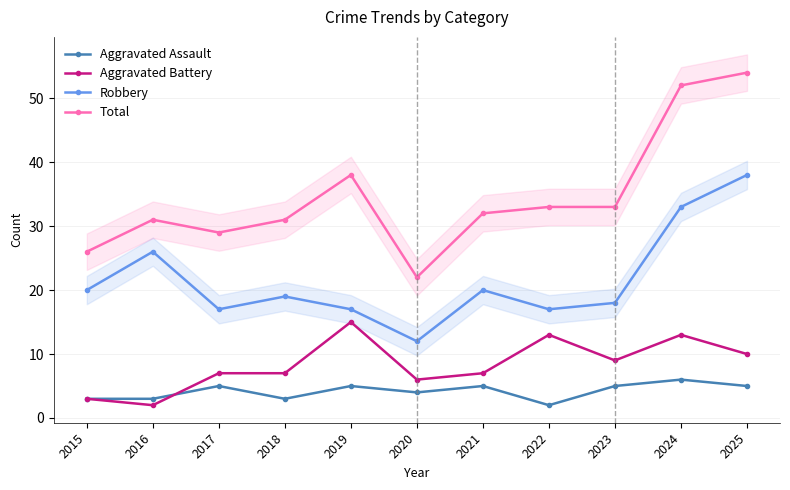

What is the approximate value of Robbery at 2023?

18